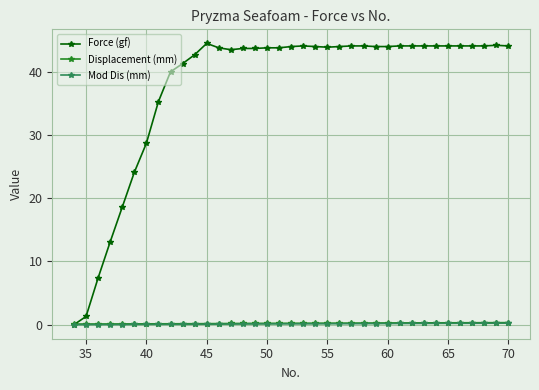

What are all the series names shown in the legend?

Force (gf), Displacement (mm), Mod Dis (mm)